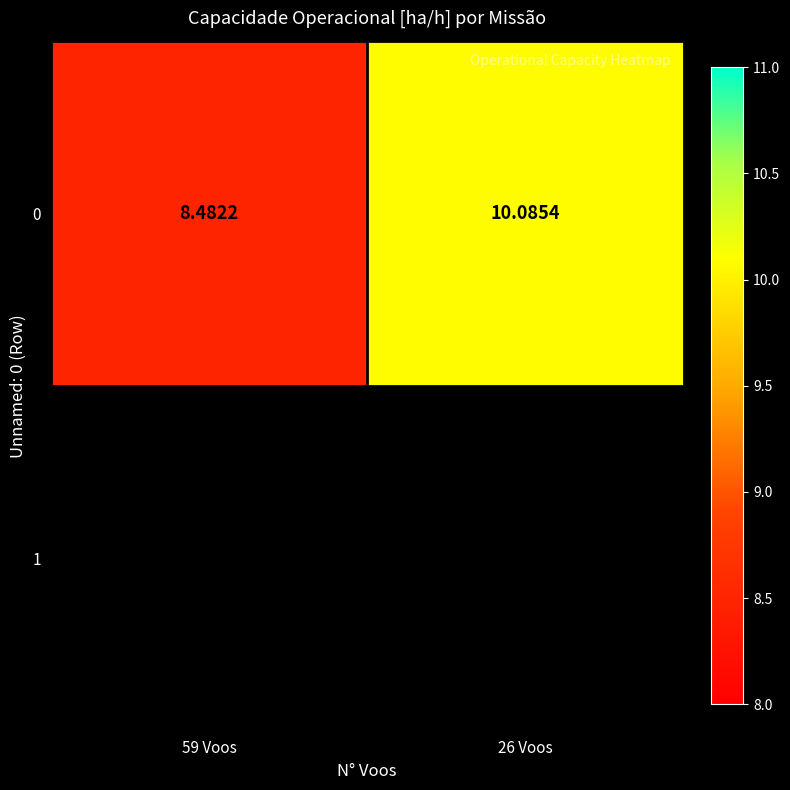

Rank the categories by value from lowest to highest.

59 Voos, 26 Voos